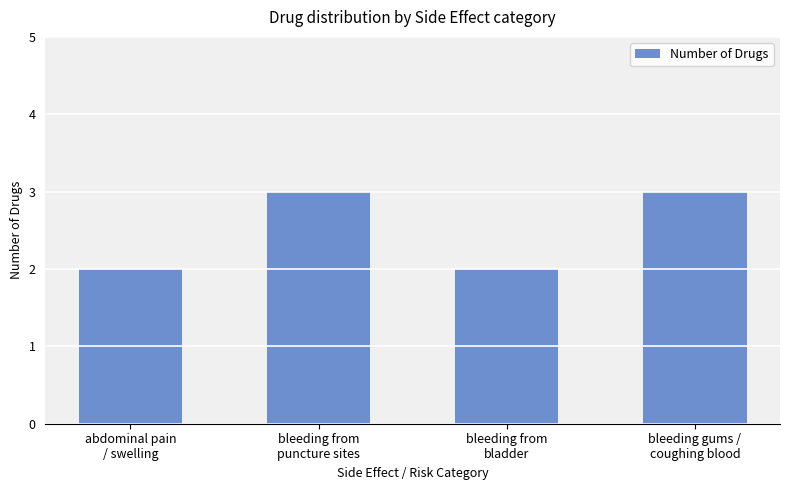

What is the approximate value at abdominal pain
/ swelling?

2